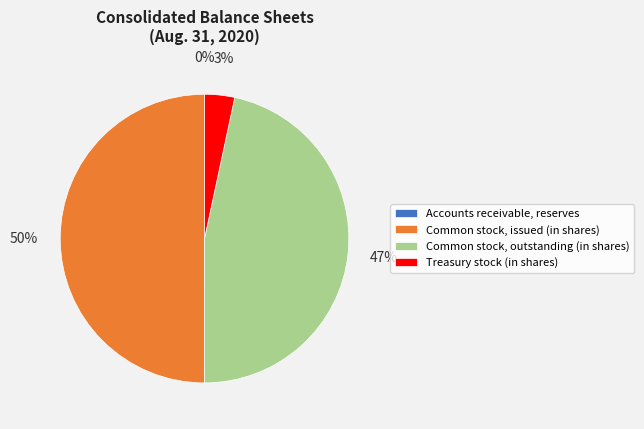

Which slice is the largest?

Common stock, issued (in shares)